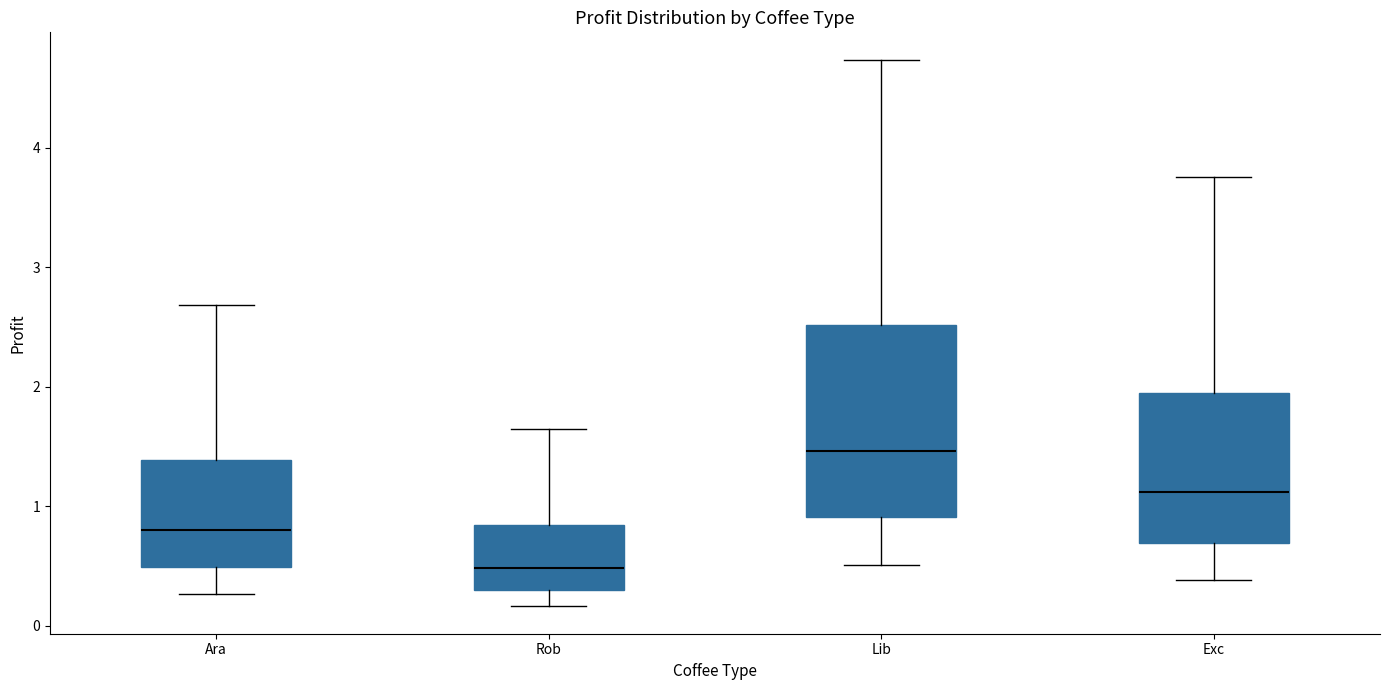

Where is the lower edge of the box for Rob on the y-axis? The values are not printed on the chart, so give them approximately, as read against the axis.

0.3